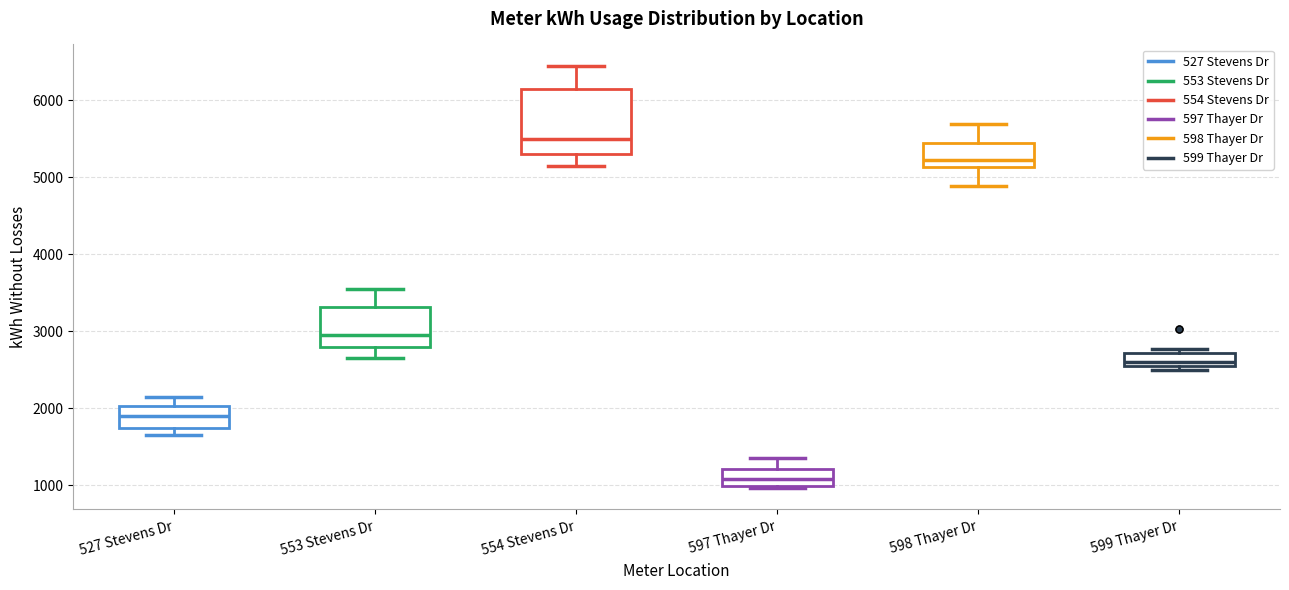

Which box is the tallest, from its lower edge to its upper edge?

554 Stevens Dr